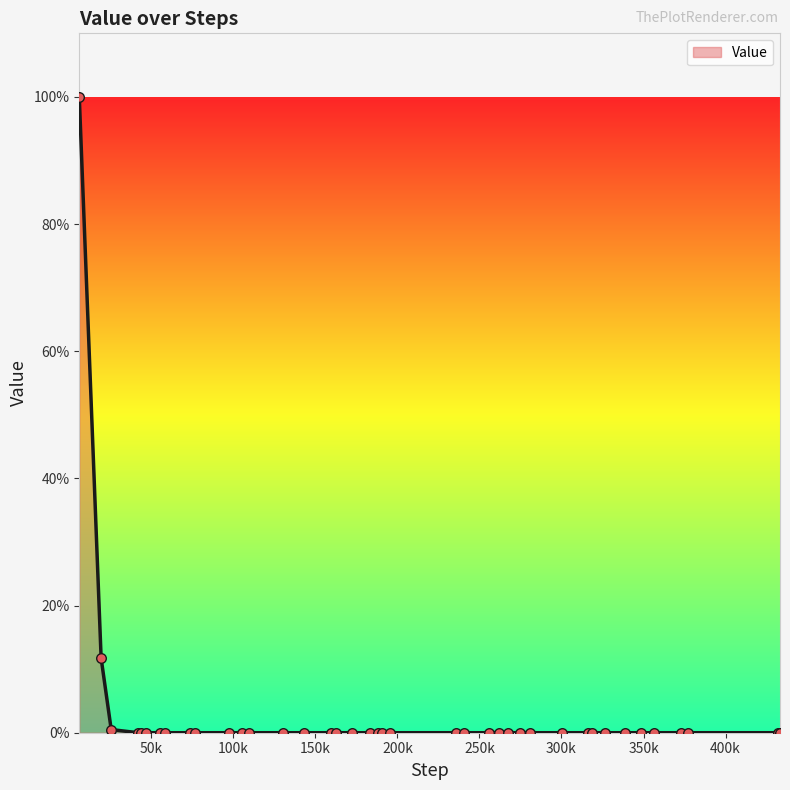

What is the difference between the maximum and minimum values?

100.0